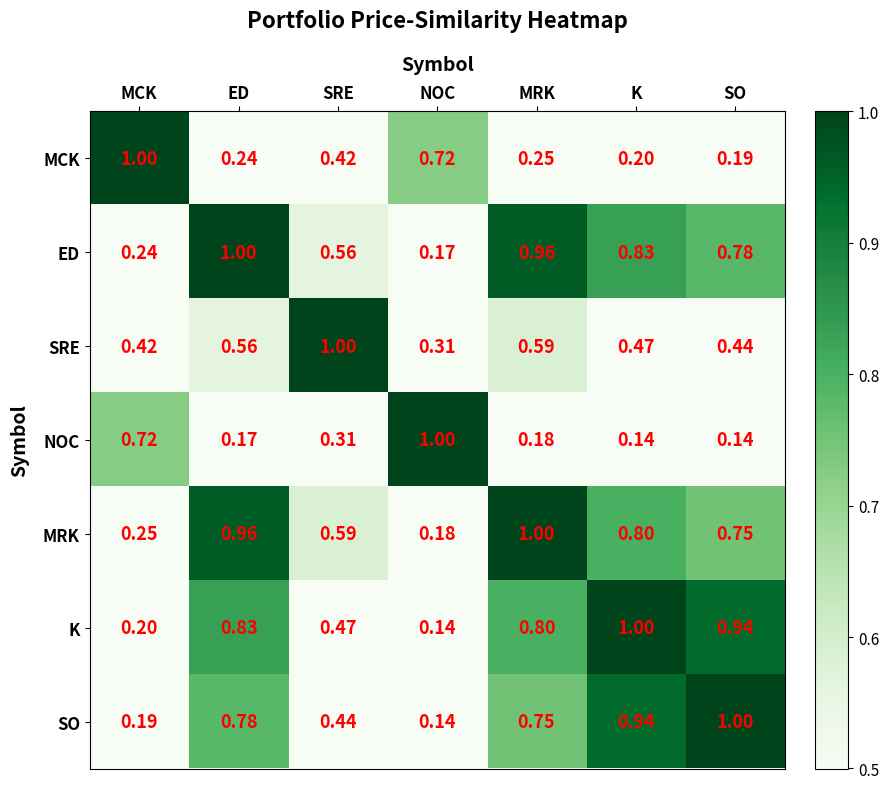

At which label does MCK reach its peak?

MCK